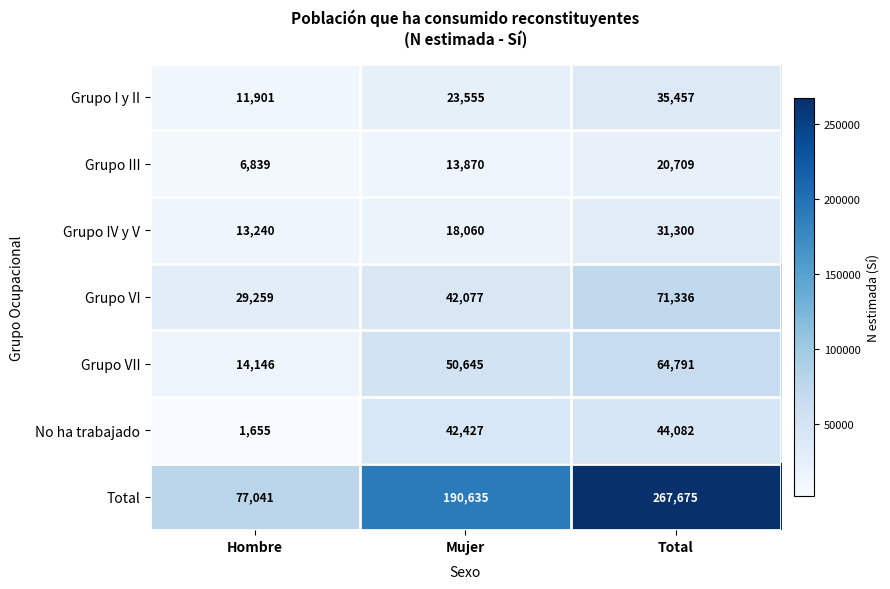

The Grupo I y II series shows 35457 at Total. True or false?

True